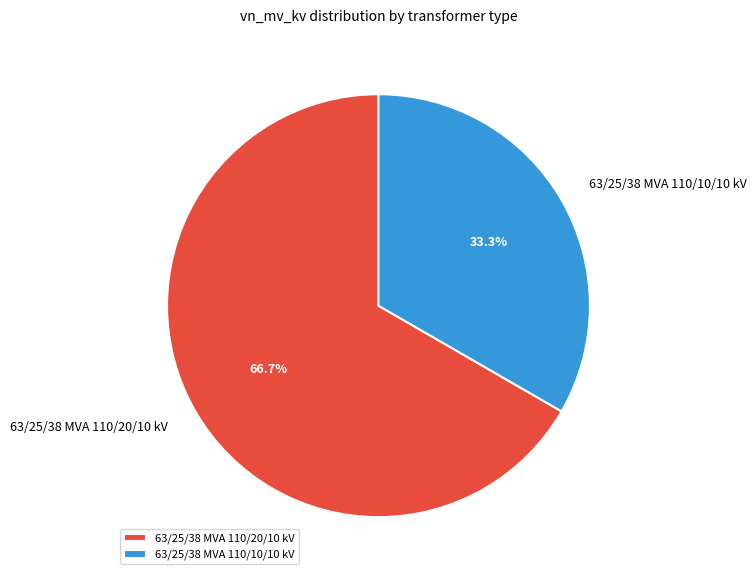

To the nearest percent, what is the difference between the 63/25/38 MVA 110/20/10 kV and 63/25/38 MVA 110/10/10 kV slice percentages?

33%